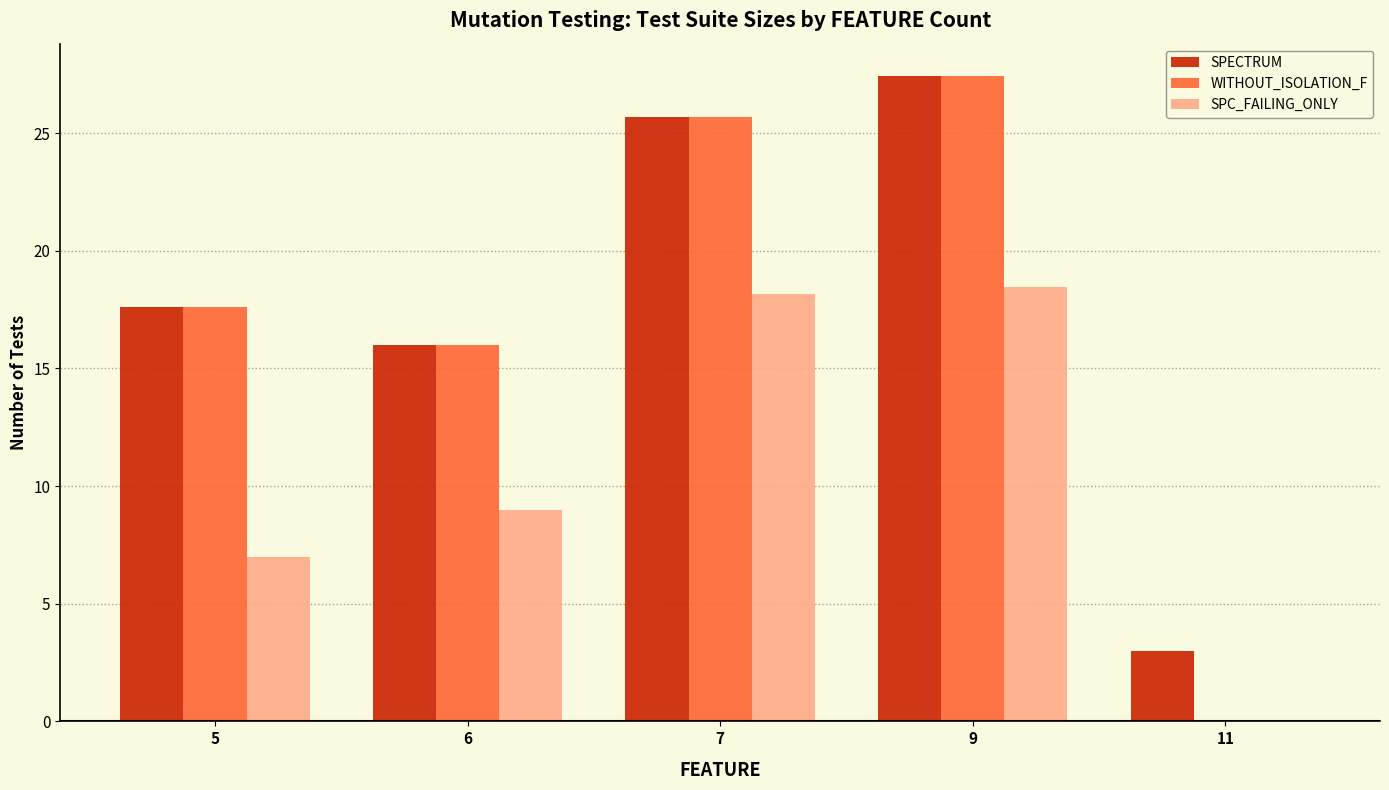

At which category is the sum across all series the highest?

9